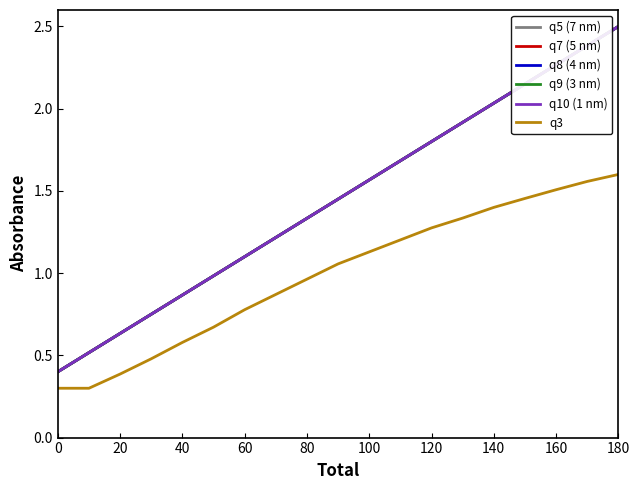

True or false: q9 (3 nm) and q5 (7 nm) intersect in this chart.

False